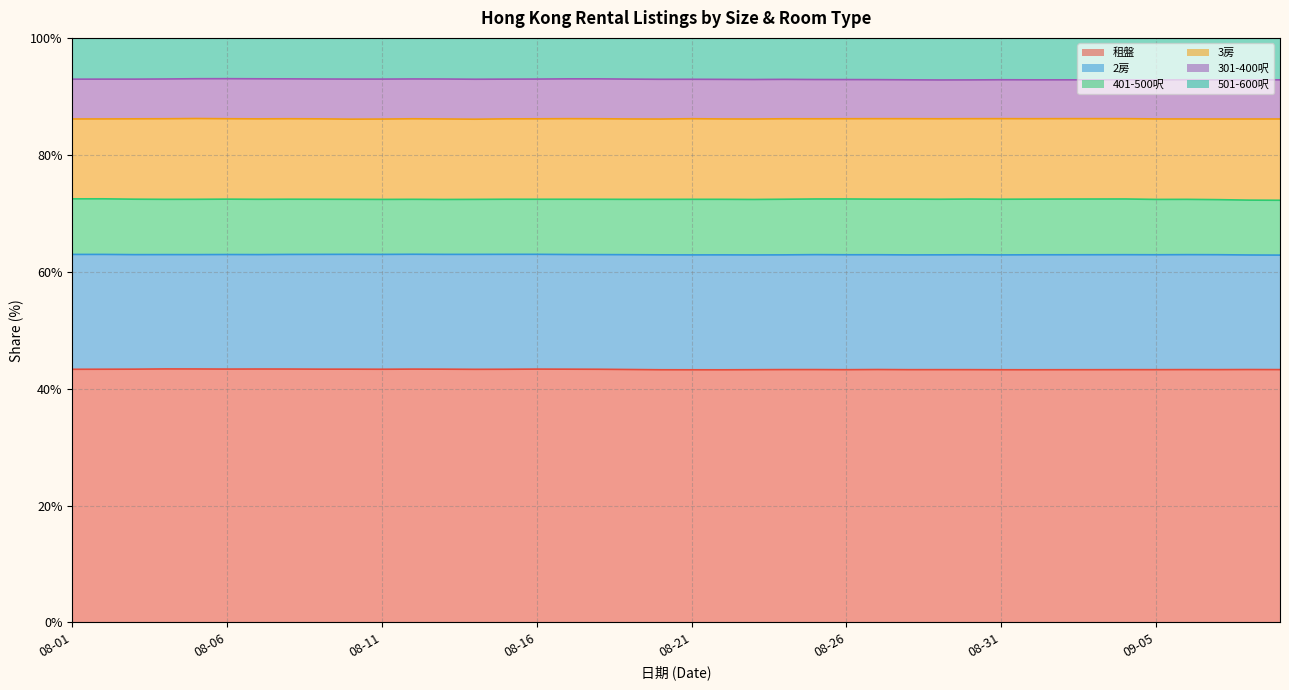

How many lines are shown in the chart?

6